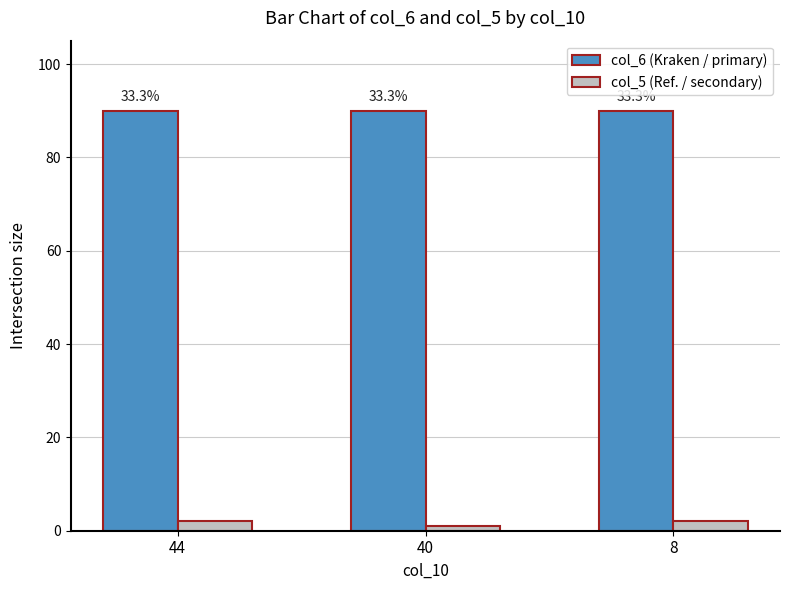

Are the bars horizontal?

No